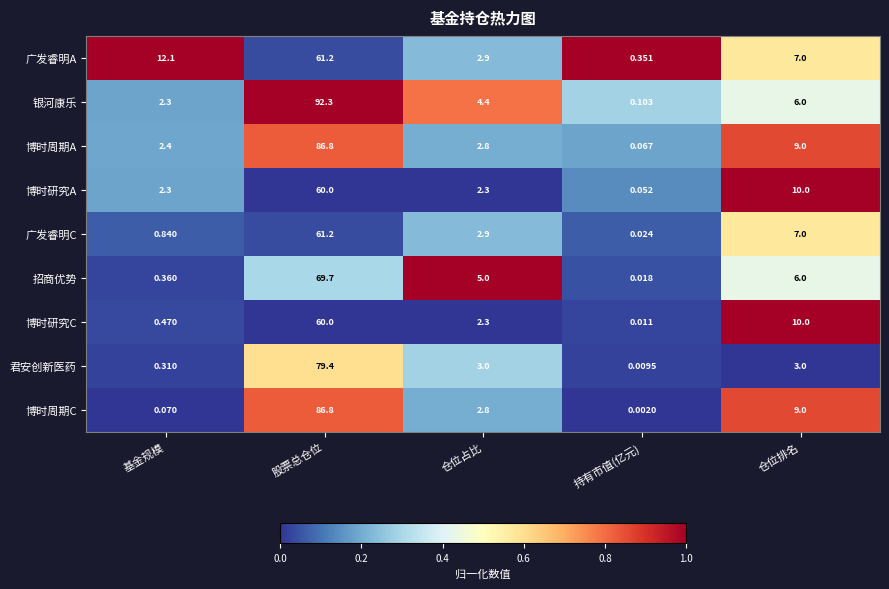

Which series has the largest range (max minus min)?

银河康乐